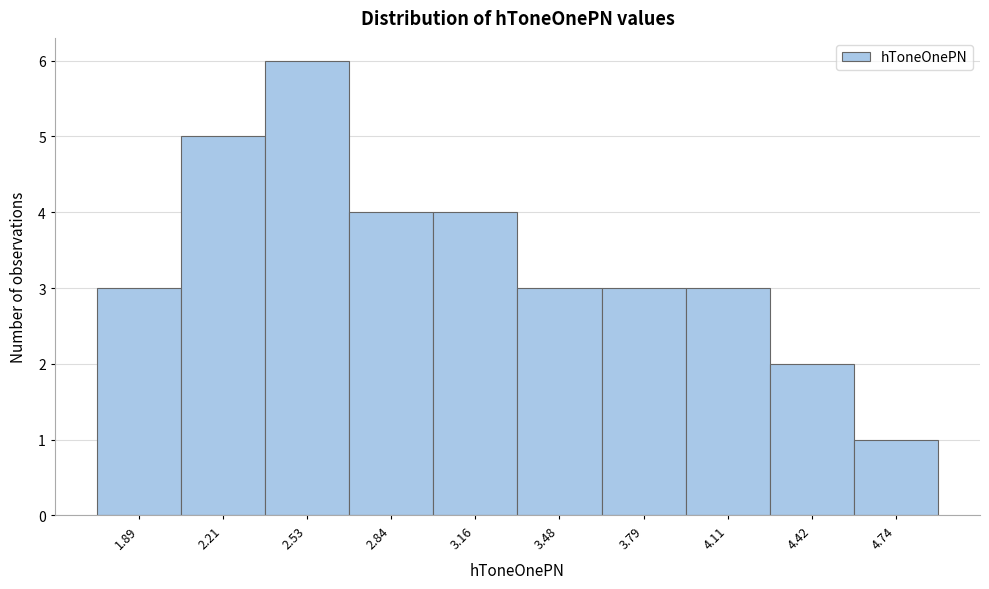

Reading left to right, extract all data points from this chart.

1.89=3	2.21=5	2.53=6	2.84=4	3.16=4	3.48=3	3.79=3	4.11=3	4.42=2	4.74=1